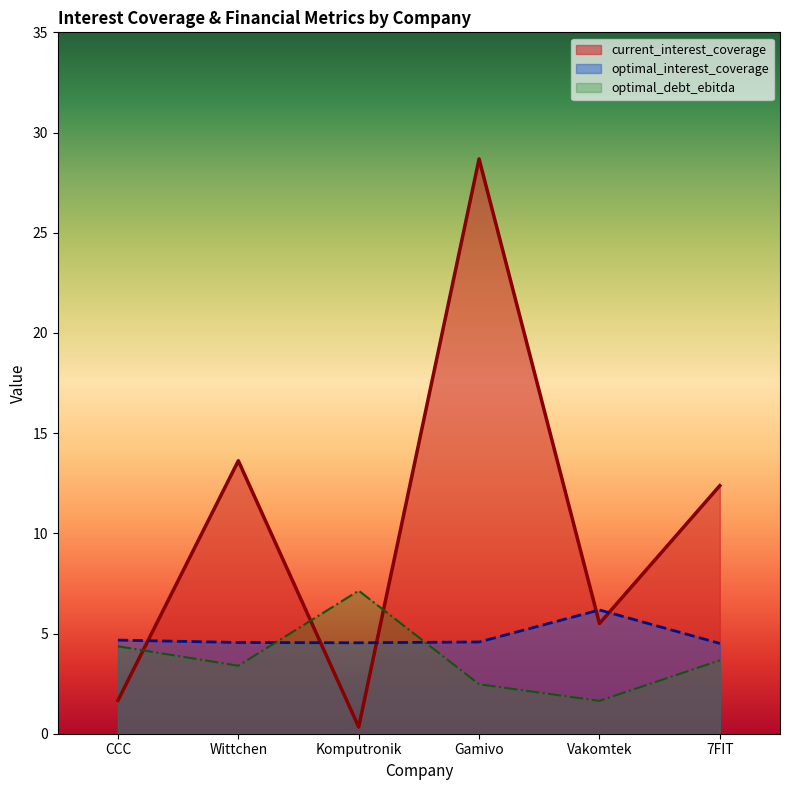

How many categories are shown in the chart?

6